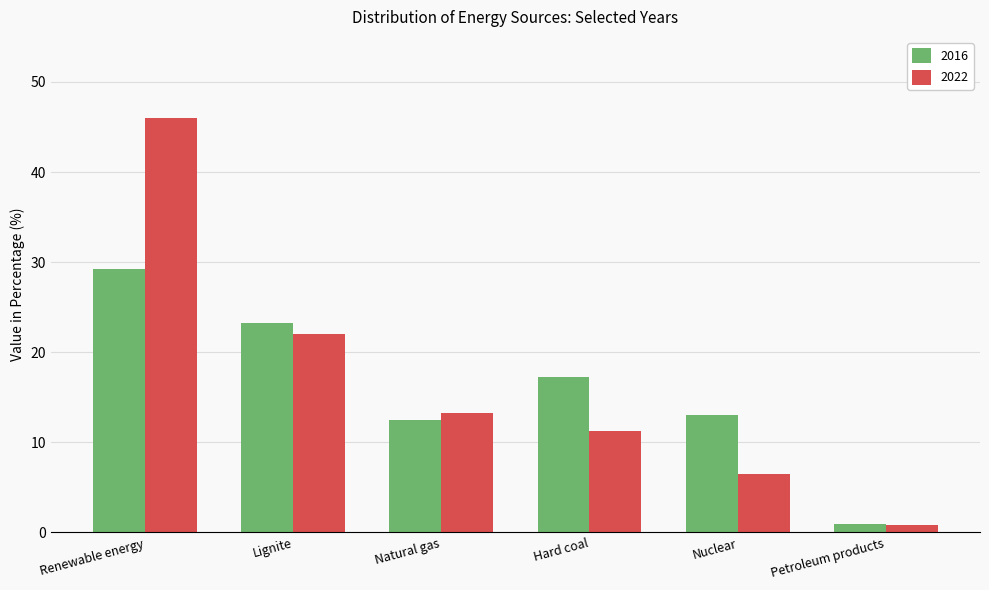

How many data points in 2016 are less than 17?

3